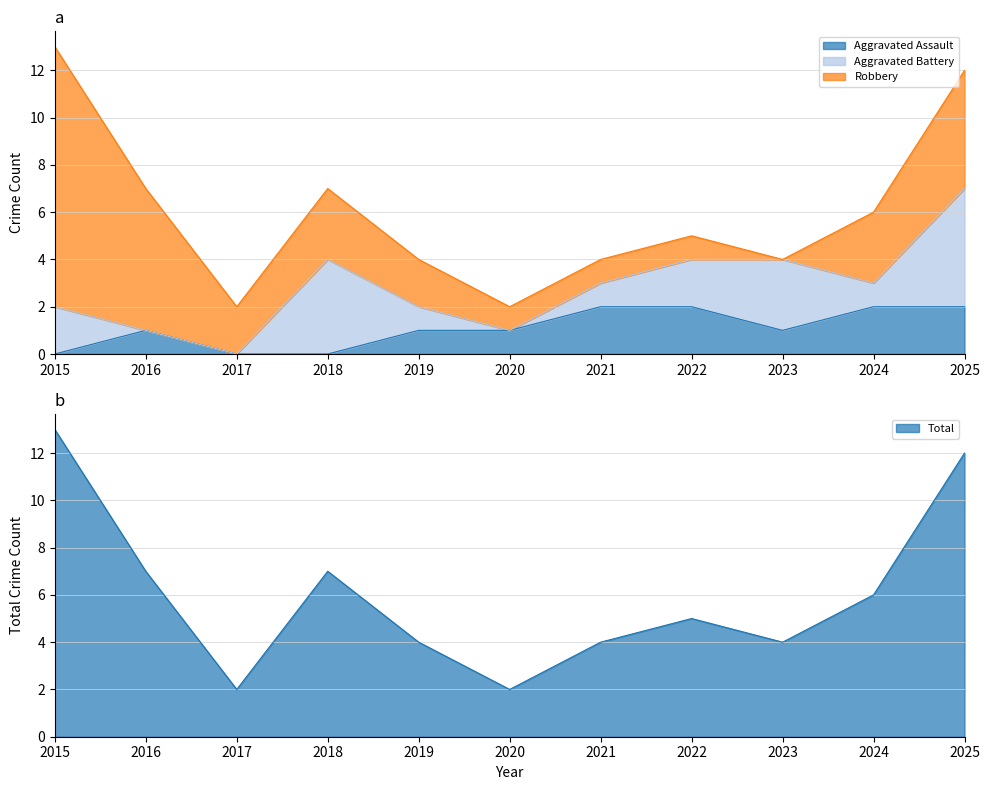

Between 2025 and 2021, which is larger?

2025